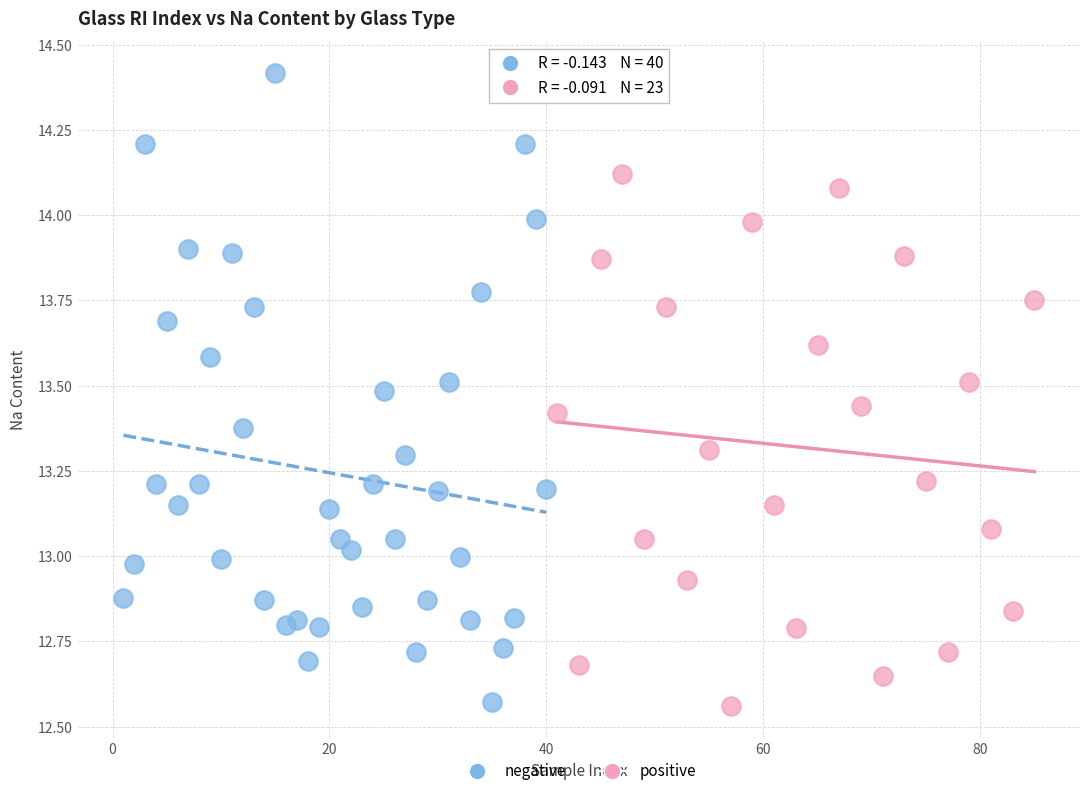

Which series has the widest spread of Y values?

negative